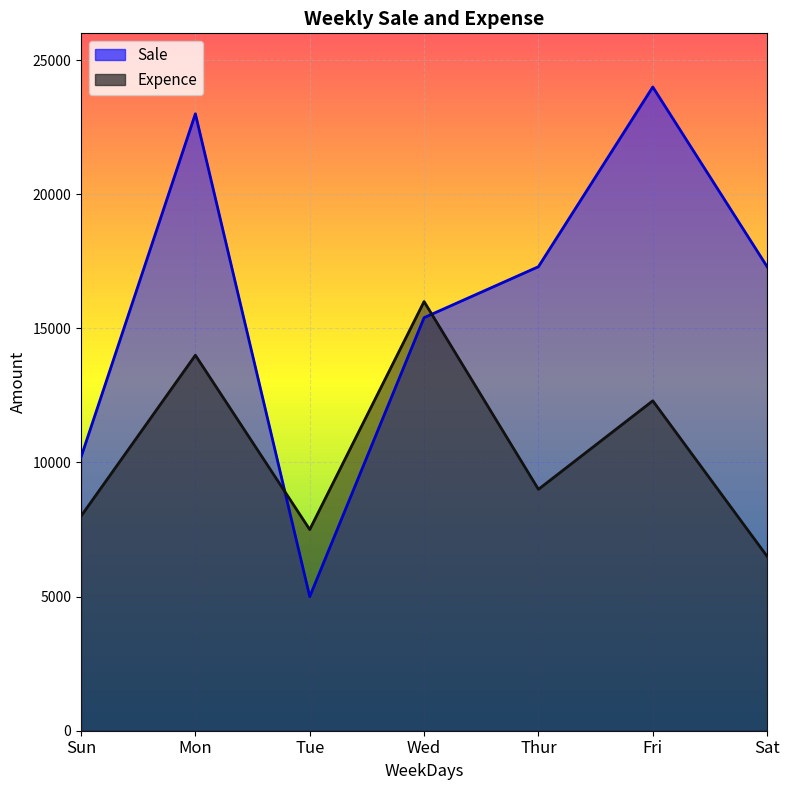

Count the number of categories in the chart.

7